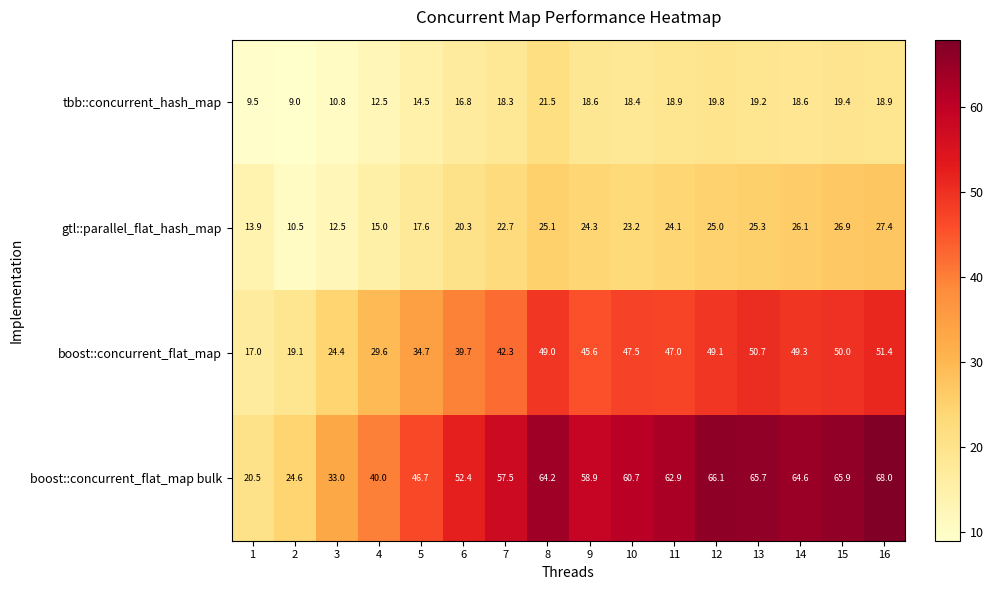

How many categories are shown in the chart?

16